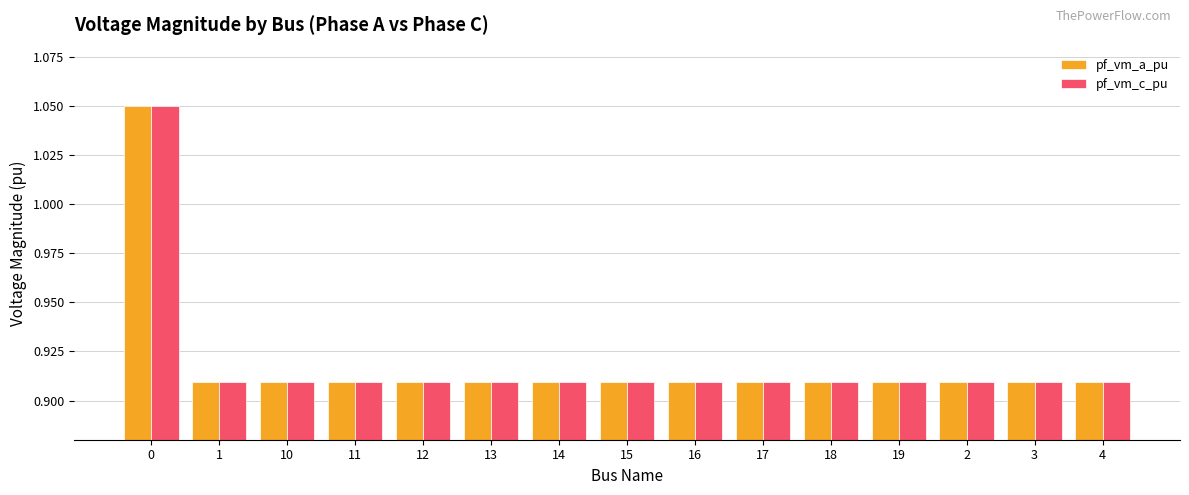

Is it true that pf_vm_a_pu equals 1.5 at 3?

False